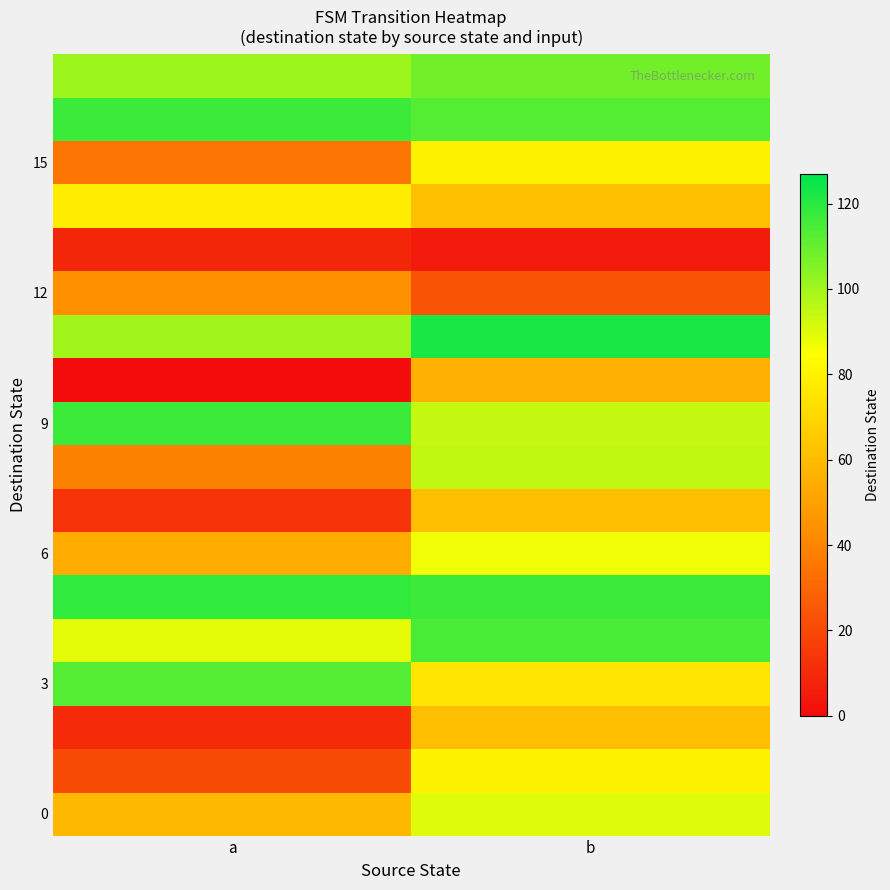

At how many categories does at least one series exceed 21?

2